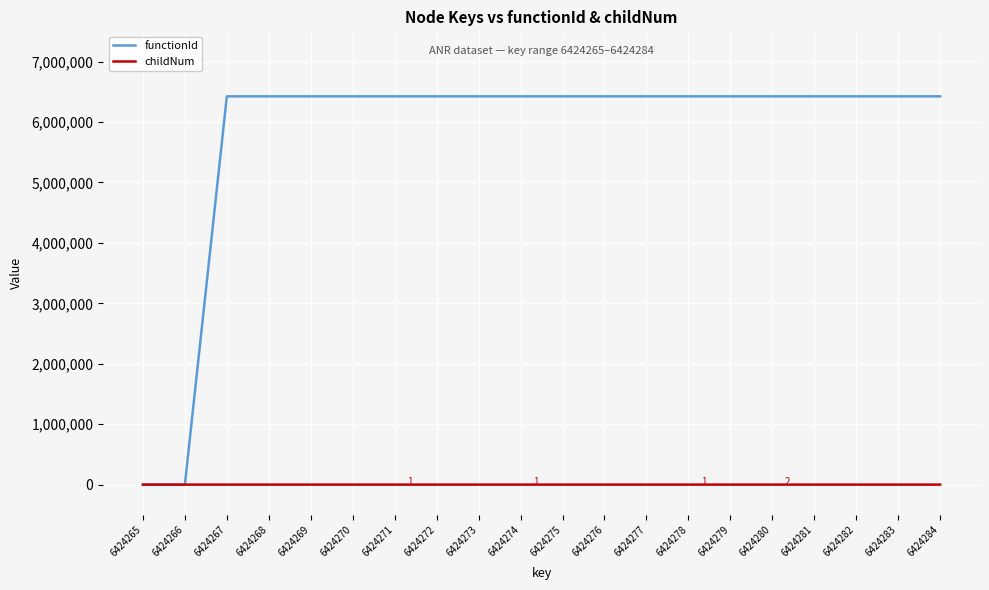

At how many categories does at least one series exceed 1085148?

18